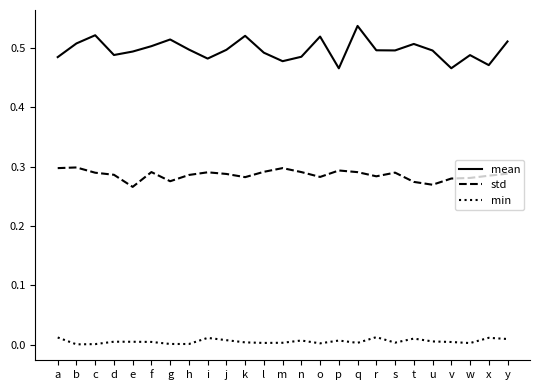

Rank the series by their maximum value, from highest to lowest.

mean, std, min